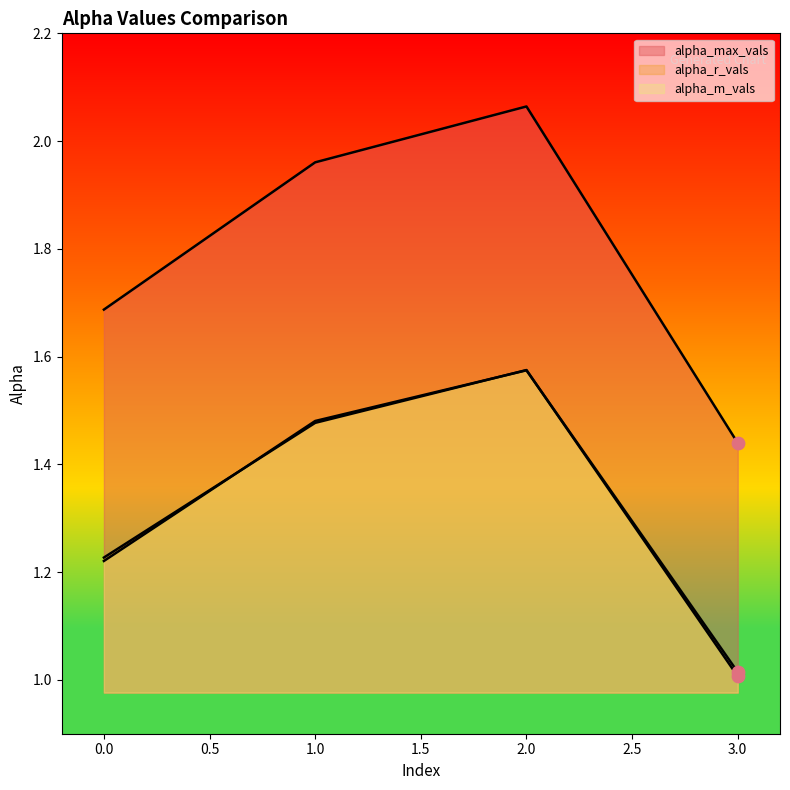

At which category is the sum across all series the highest?

2